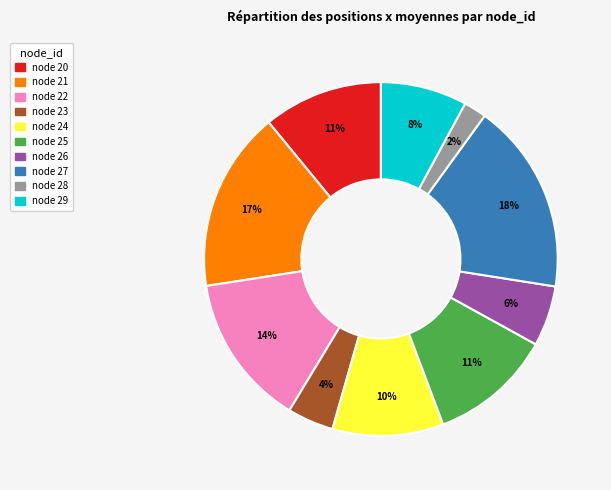

To the nearest percent, what is the average slice percentage?

10%